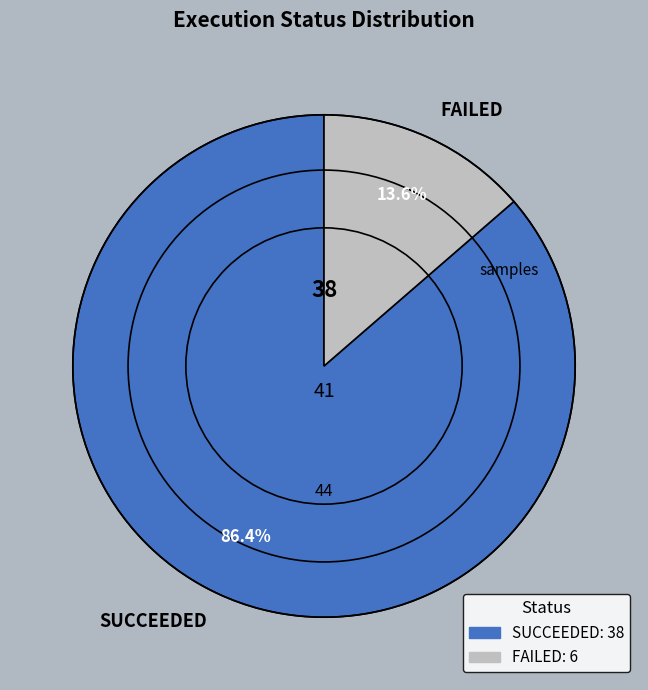

Rank the categories by value from lowest to highest.

FAILED, SUCCEEDED